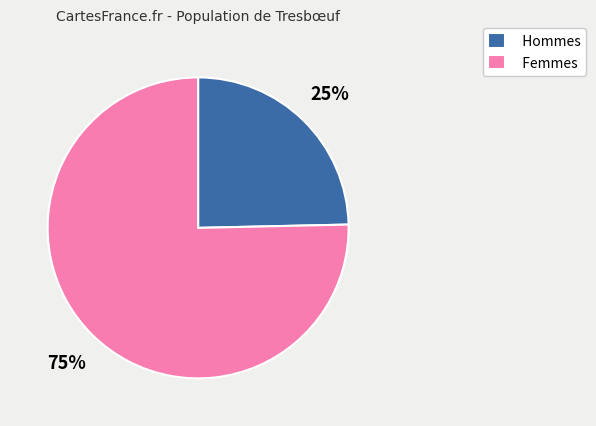

Is there a majority slice in this chart?

Yes